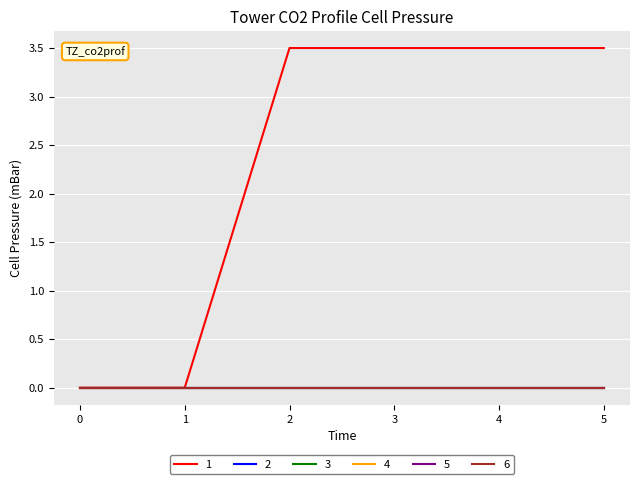

Which series changed the most between 0 and 2?

1